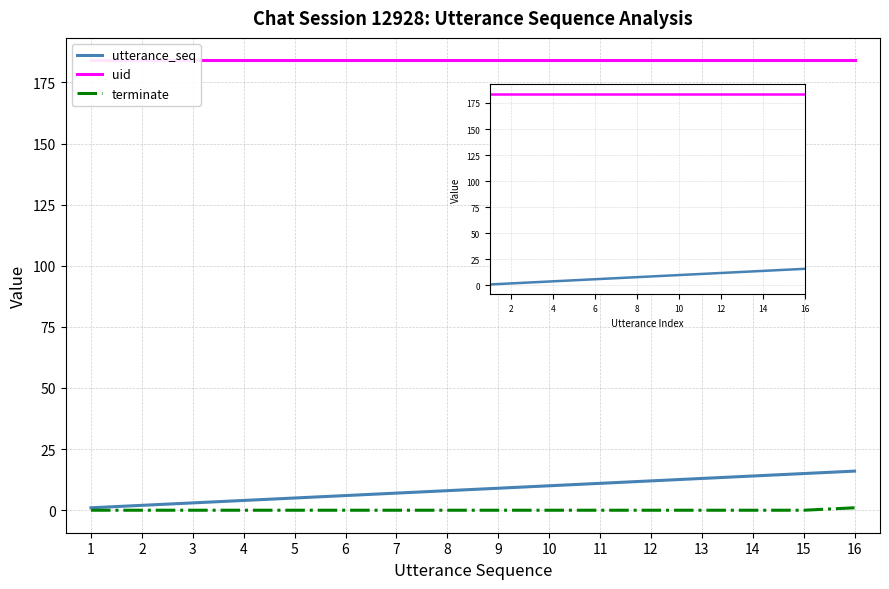

Reading left to right, list all the values displayed in this chart.

utterance_seq: 1=1	2=2	3=3	4=4	5=5	6=6	7=7	8=8	9=9	10=10	11=11	12=12	13=13	14=14	15=15	16=16
uid: 1=184	2=184	3=184	4=184	5=184	6=184	7=184	8=184	9=184	10=184	11=184	12=184	13=184	14=184	15=184	16=184
terminate: 1=0	2=0	3=0	4=0	5=0	6=0	7=0	8=0	9=0	10=0	11=0	12=0	13=0	14=0	15=0	16=1